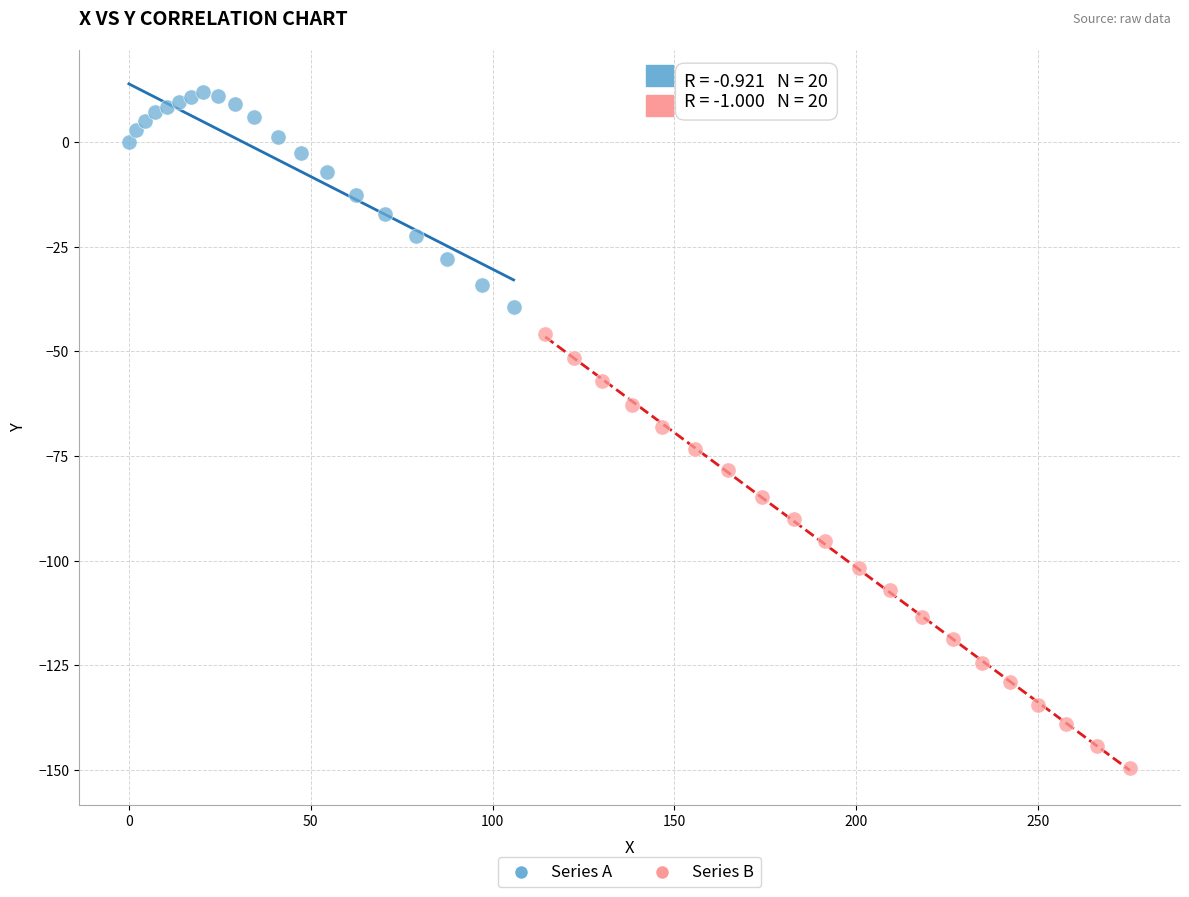

What are all the series names shown in the legend?

Series A, Series B